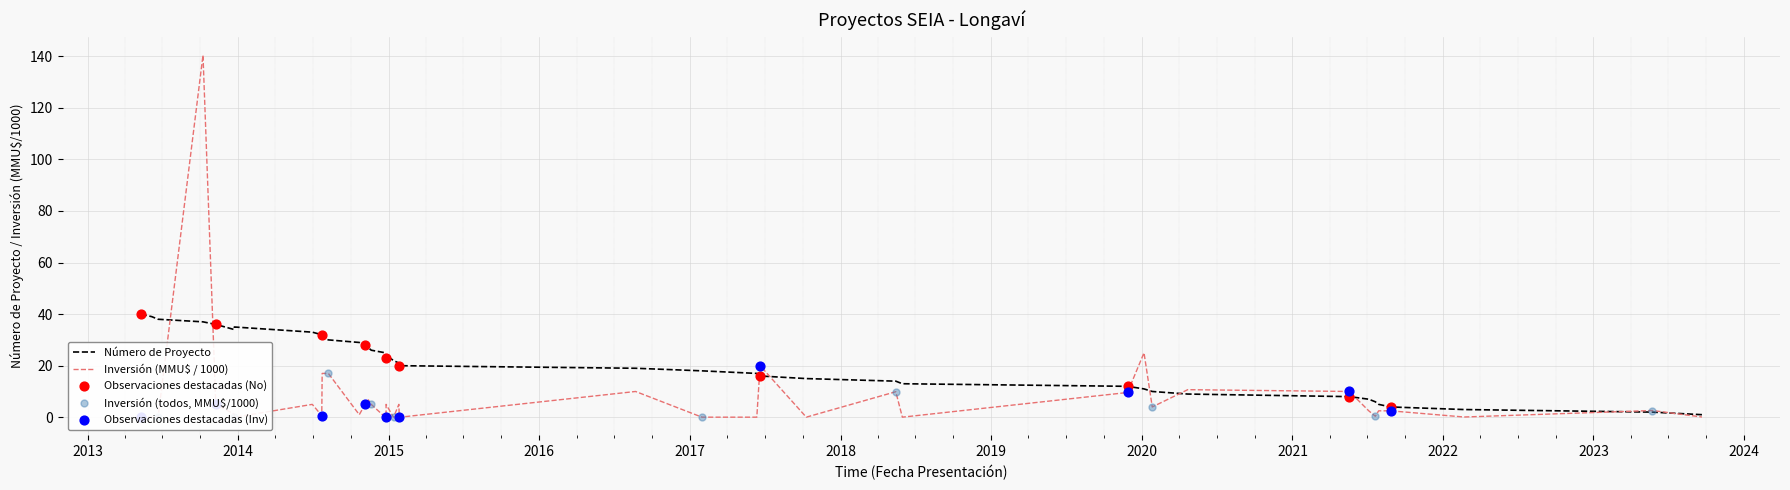

What is the change in value from 08/08/2014 to 21/06/2013?

-8